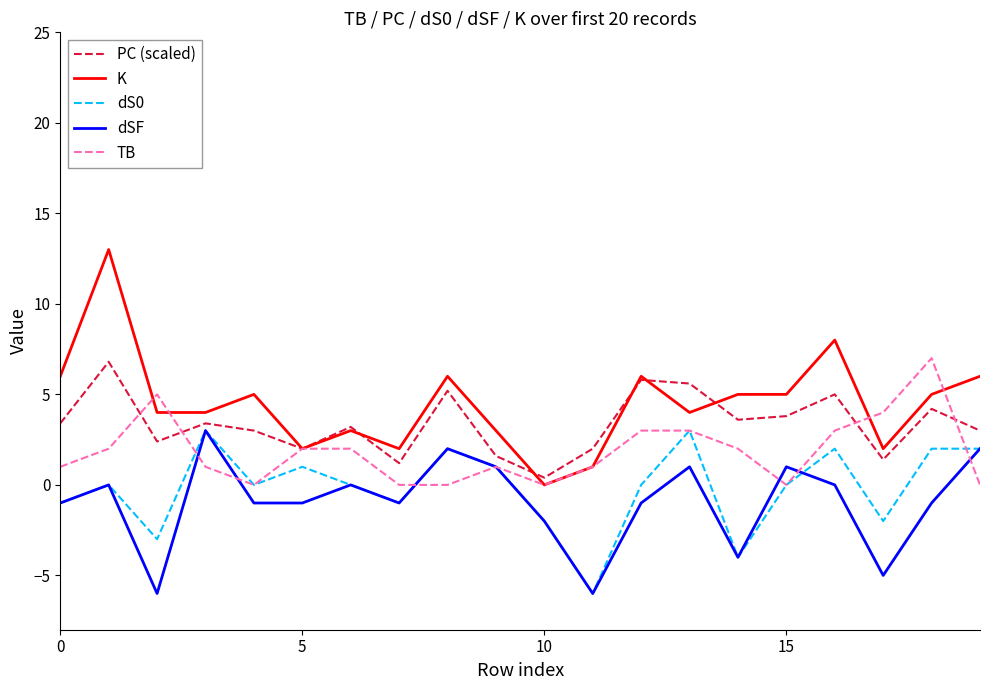

What is the minimum value shown in the chart?

-6.0